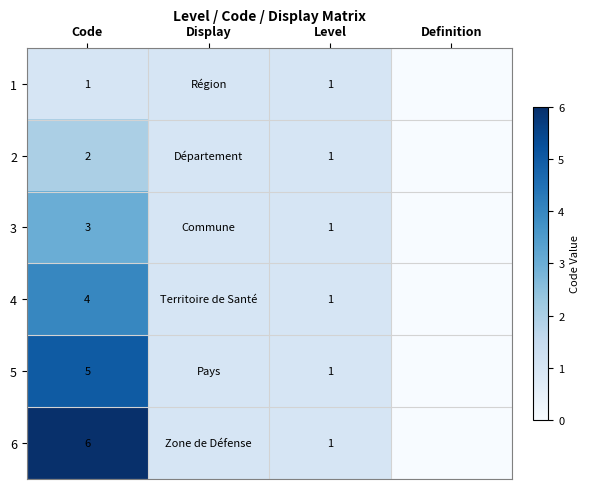

At Code, list the series in order from smallest to largest.

1, 2, 3, 4, 5, 6